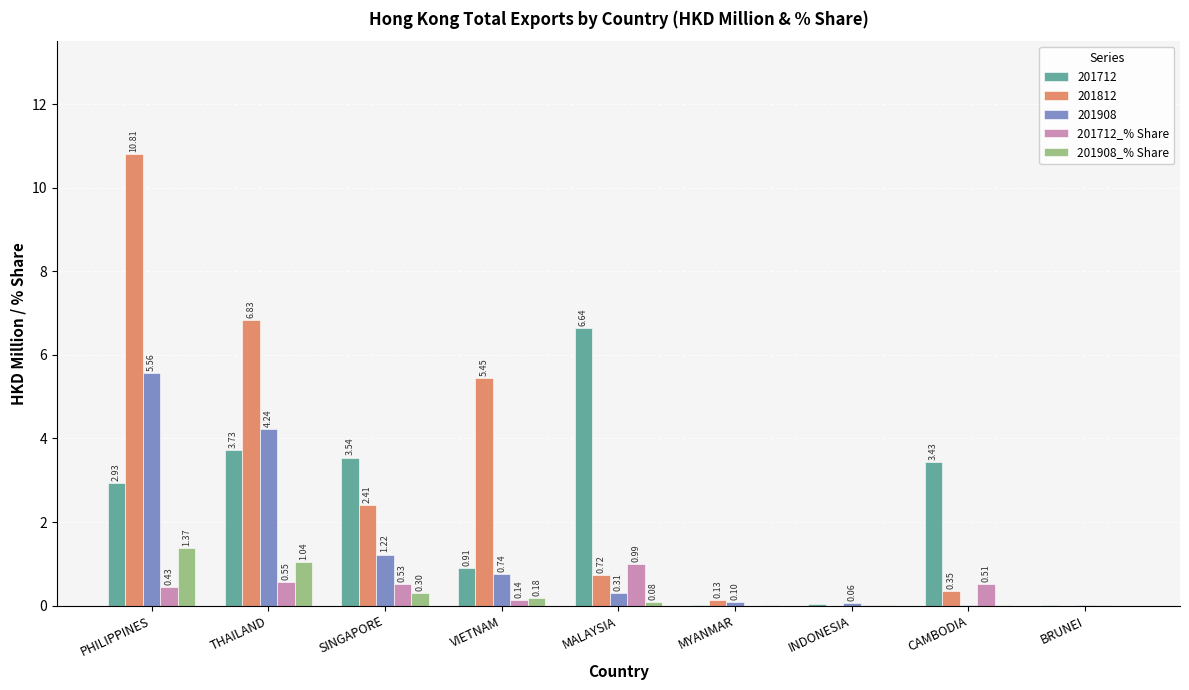

Which series changed the most between PHILIPPINES and MALAYSIA?

201812